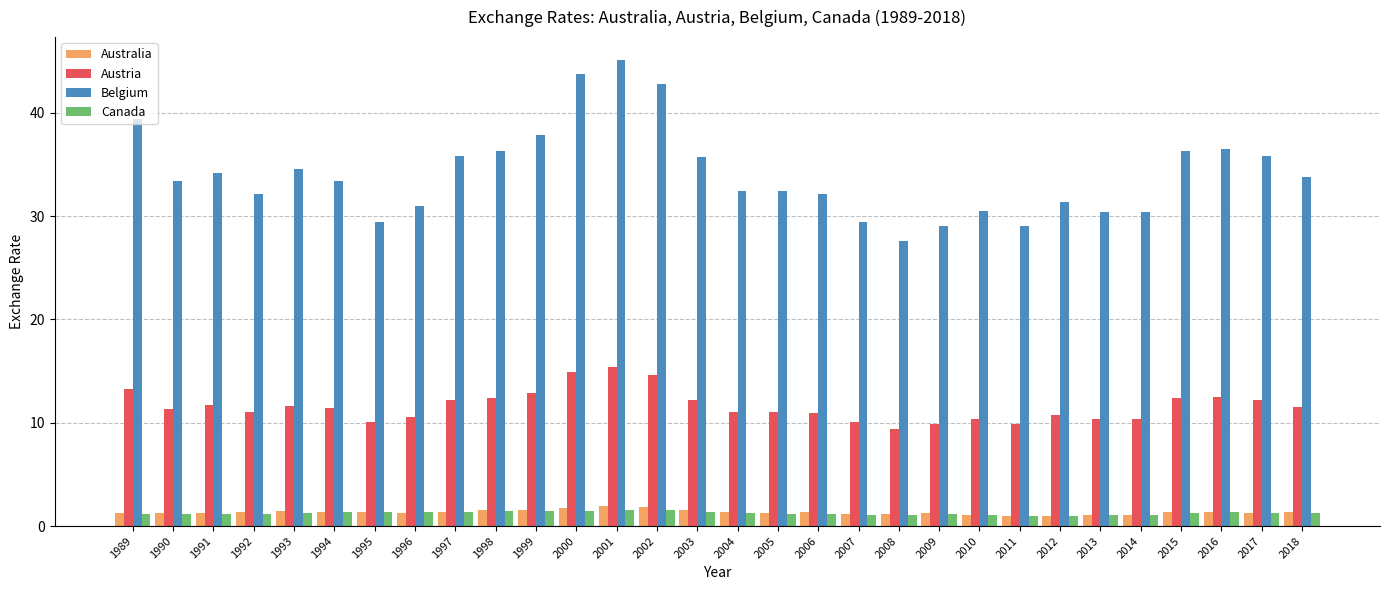

What is the difference between the highest and lowest values at 2003?

34.3